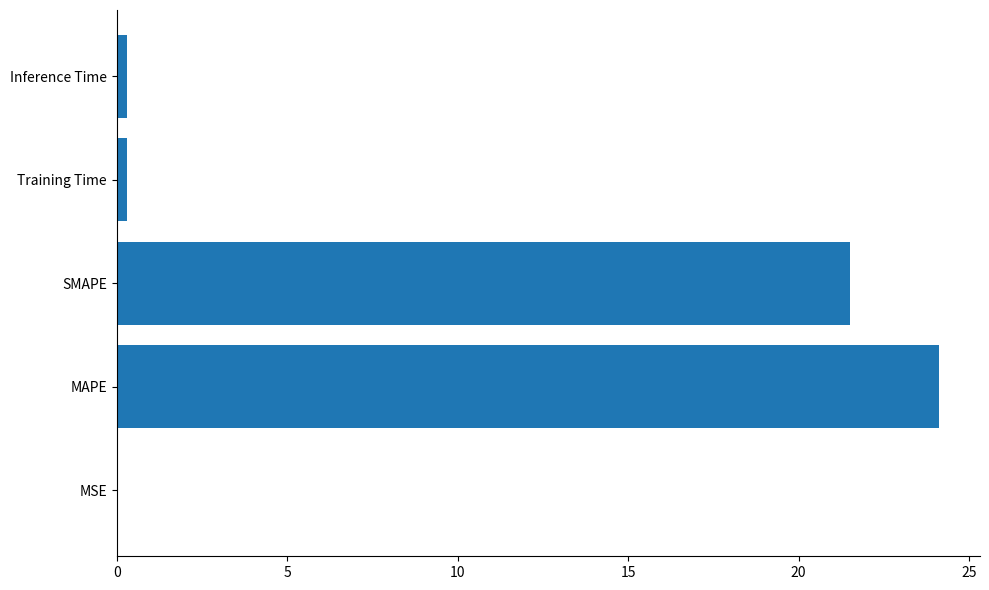

Where is the data nearest to the value 12?

SMAPE